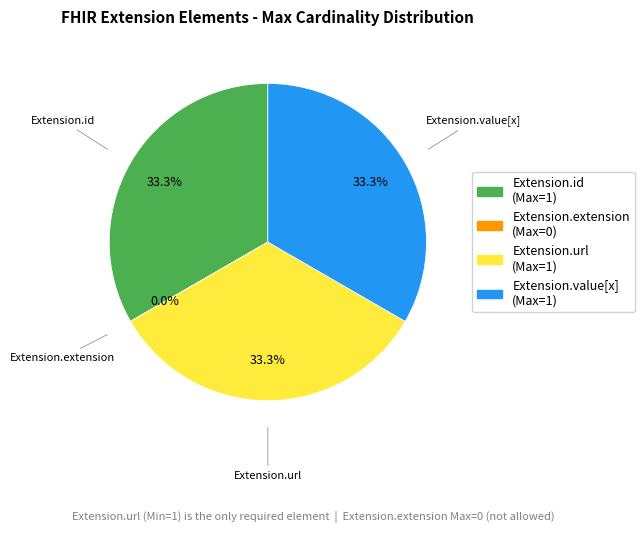

Is there any slice that represents more than half of the pie?

No